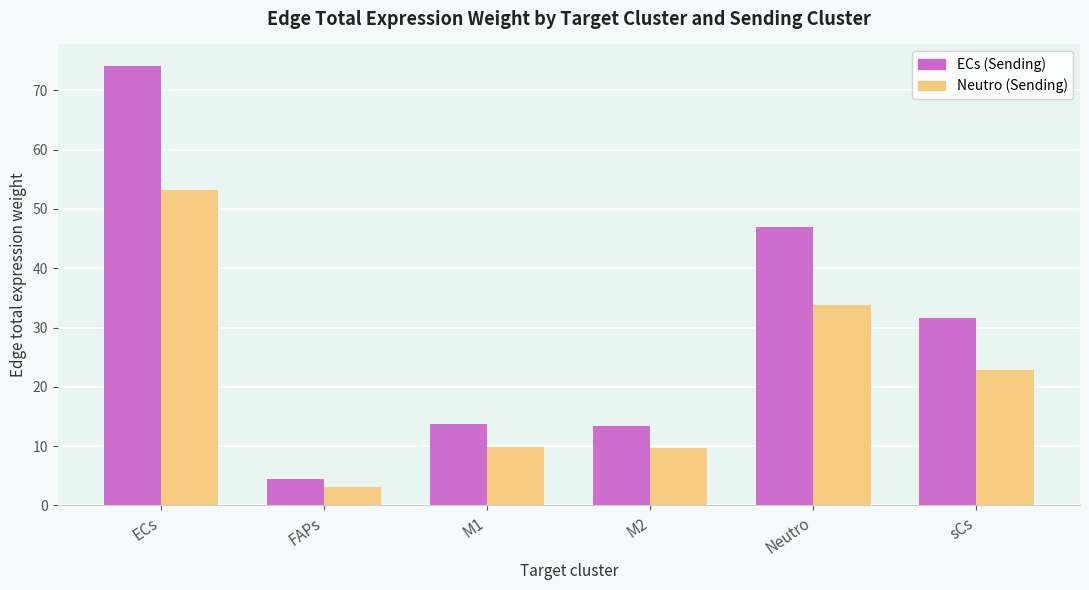

At which label does ECs (Sending) reach its peak?

ECs